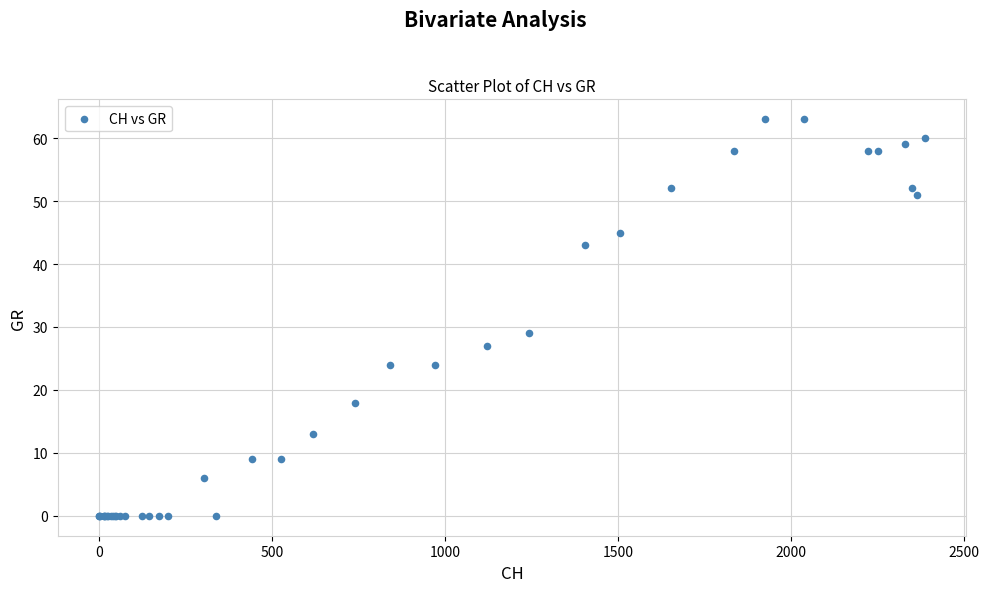

What Y value in the scatter plot is closest to 31?

29